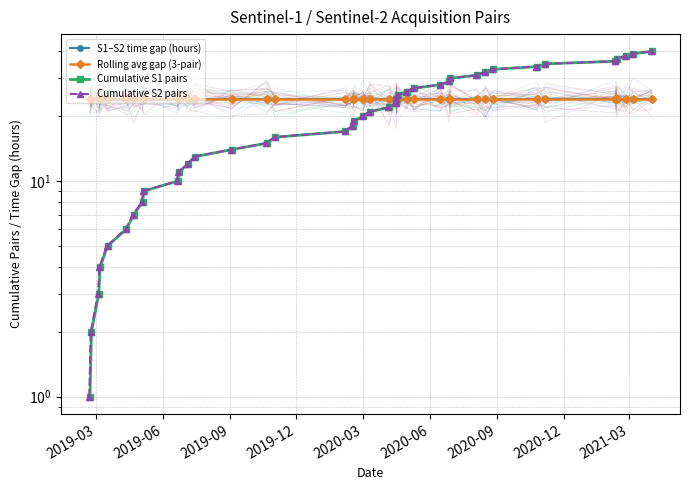

How many data points in Cumulative S2 pairs are above 21?

19